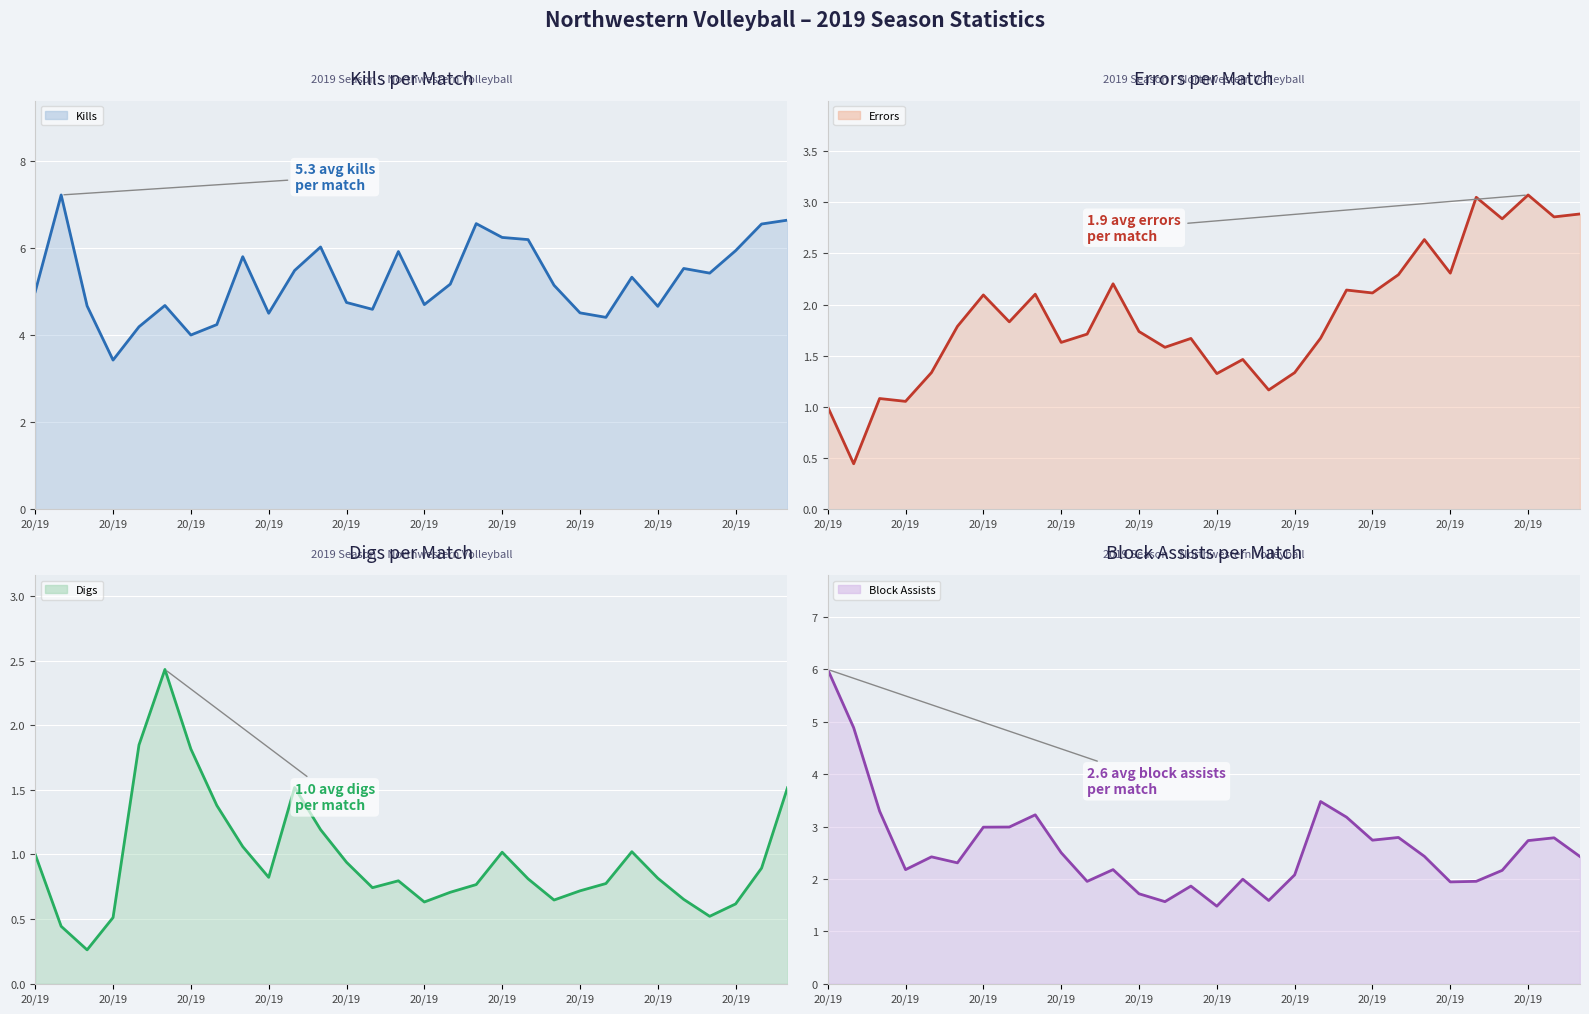

What is the difference between the highest and lowest values at 26?

4.9